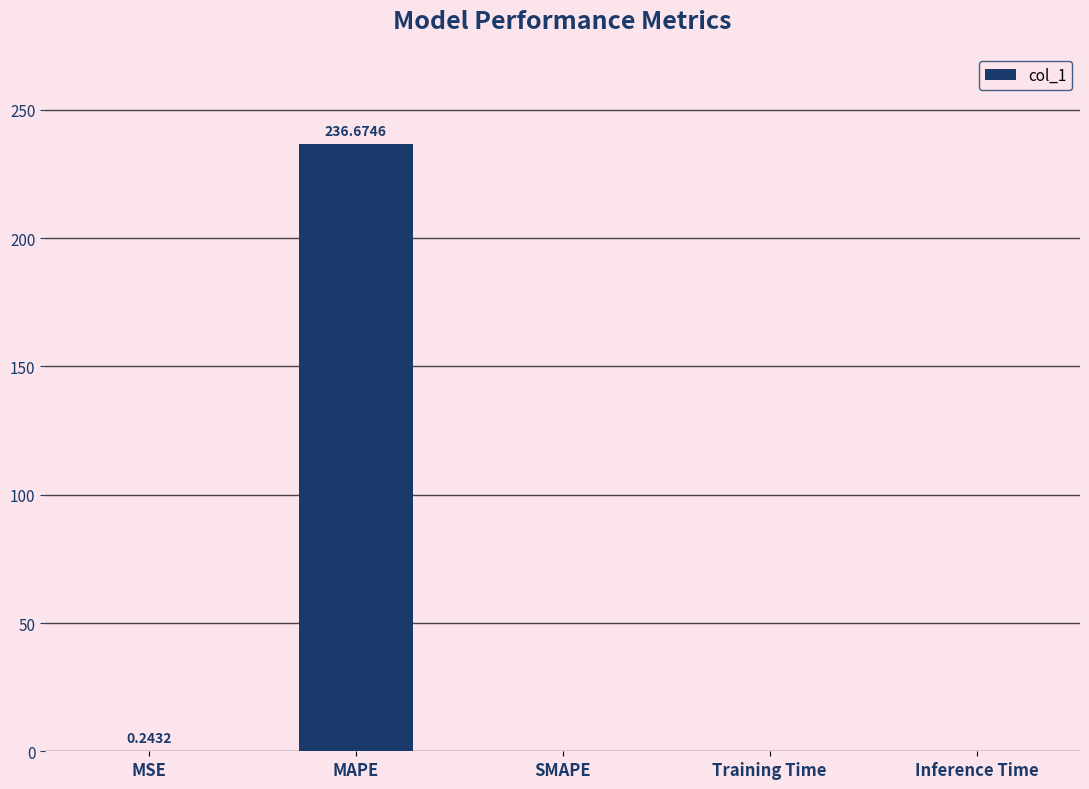

True or false: the data shows -92.3 at SMAPE.

False